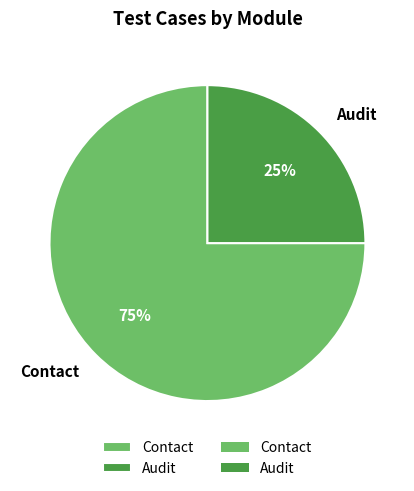

What percentage is the Contact slice, to the nearest percent?

75%